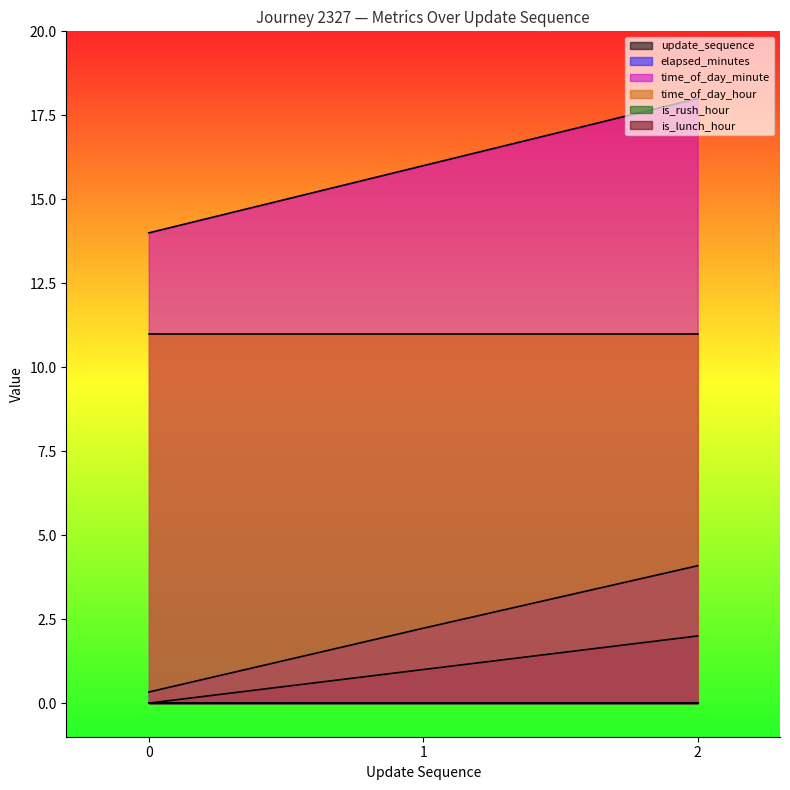

How many data points in time_of_day_minute are less than 16?

1